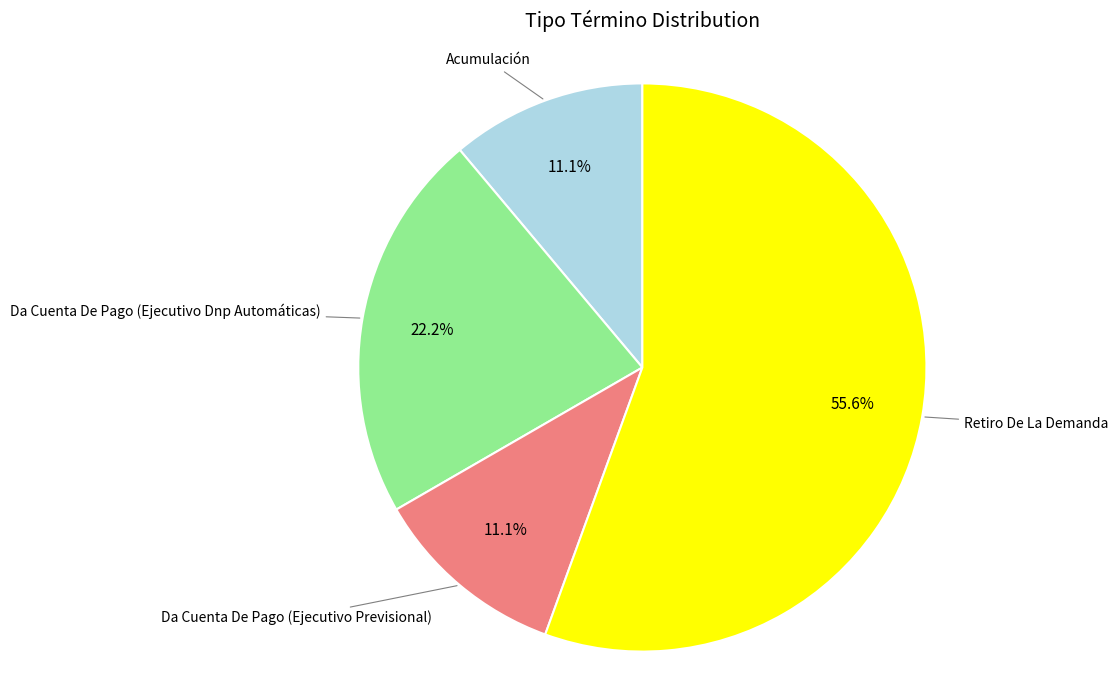

To the nearest percent, what is the difference between the largest and smallest slice percentages?

44%